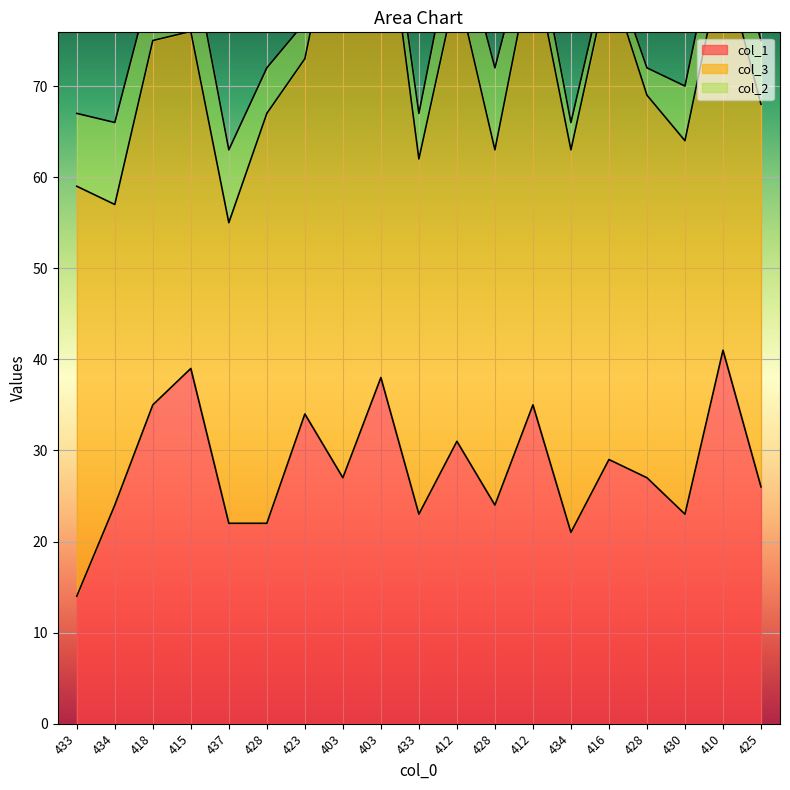

List the series in order of their peak value, highest first.

col_3, col_1, col_2